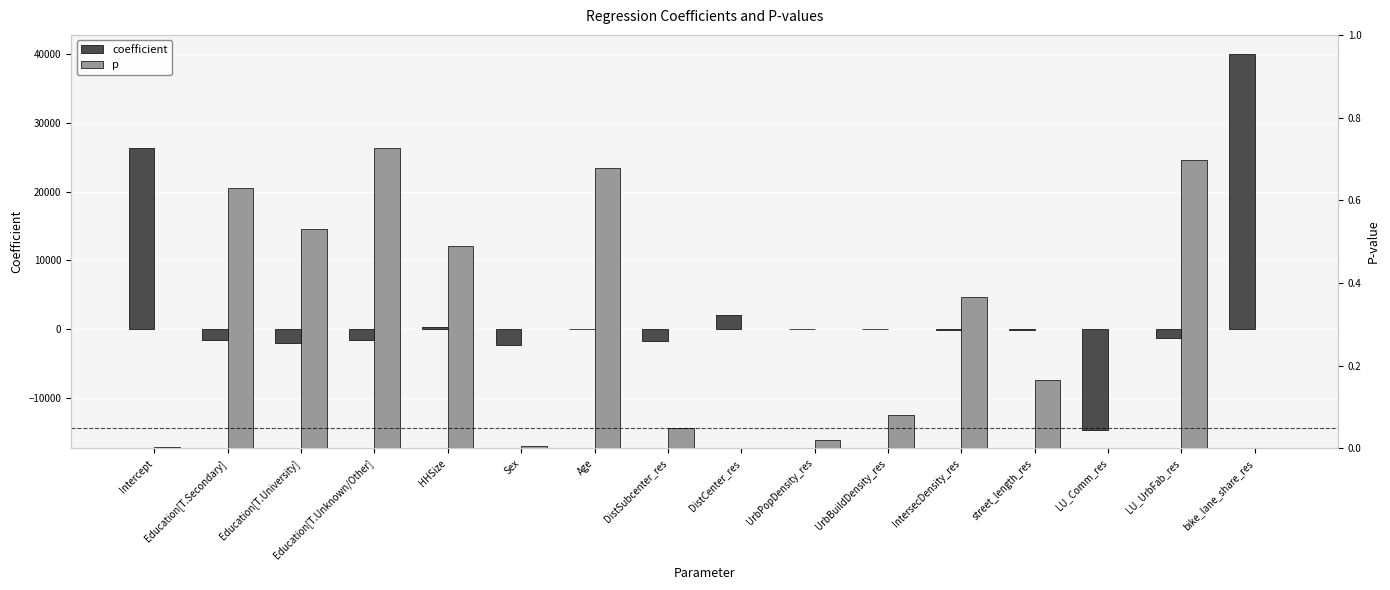

Which series has the largest total across all categories?

coefficient